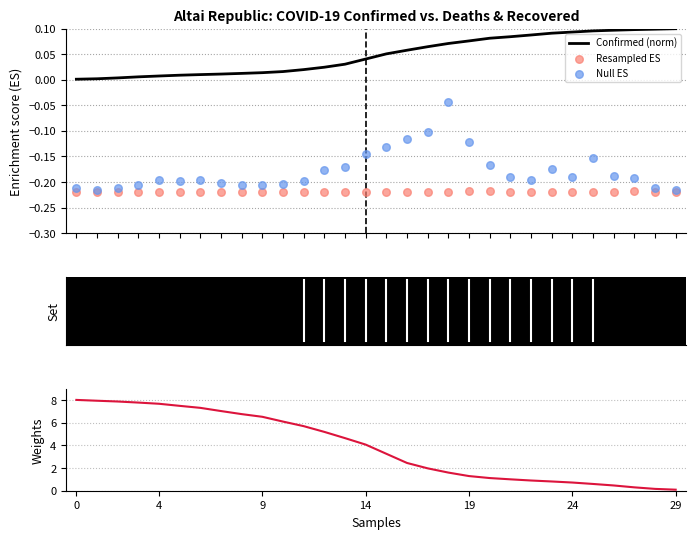

At how many categories does at least one series exceed 7?

8